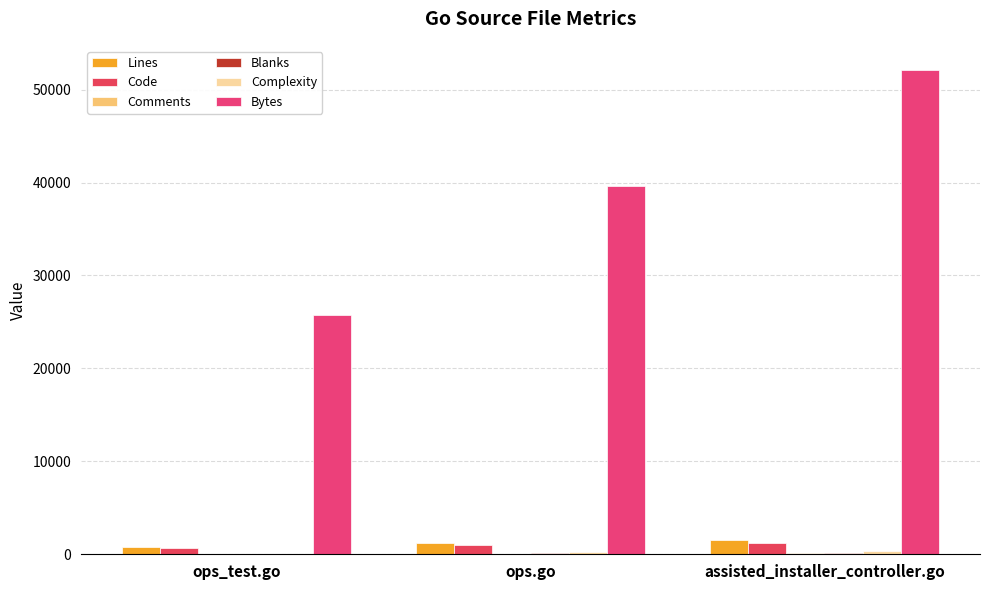

List the labels in order of Bytes value, smallest first.

ops_test.go, ops.go, assisted_installer_controller.go